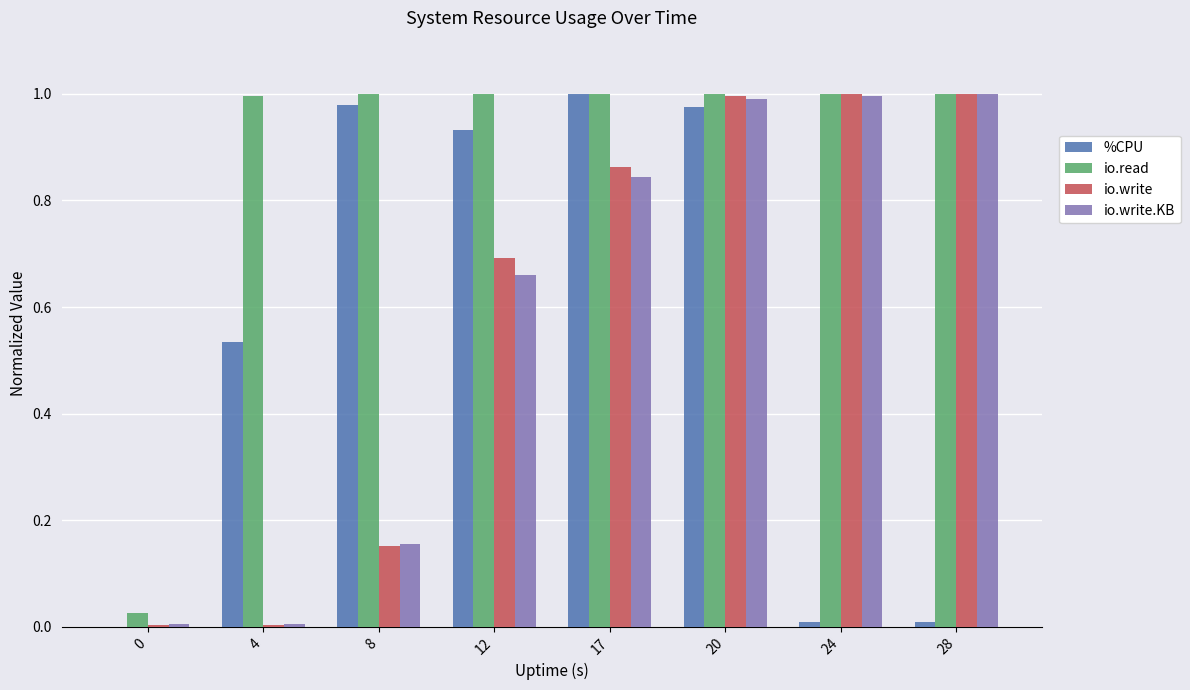

What is the sum of all %CPU values?

4.4